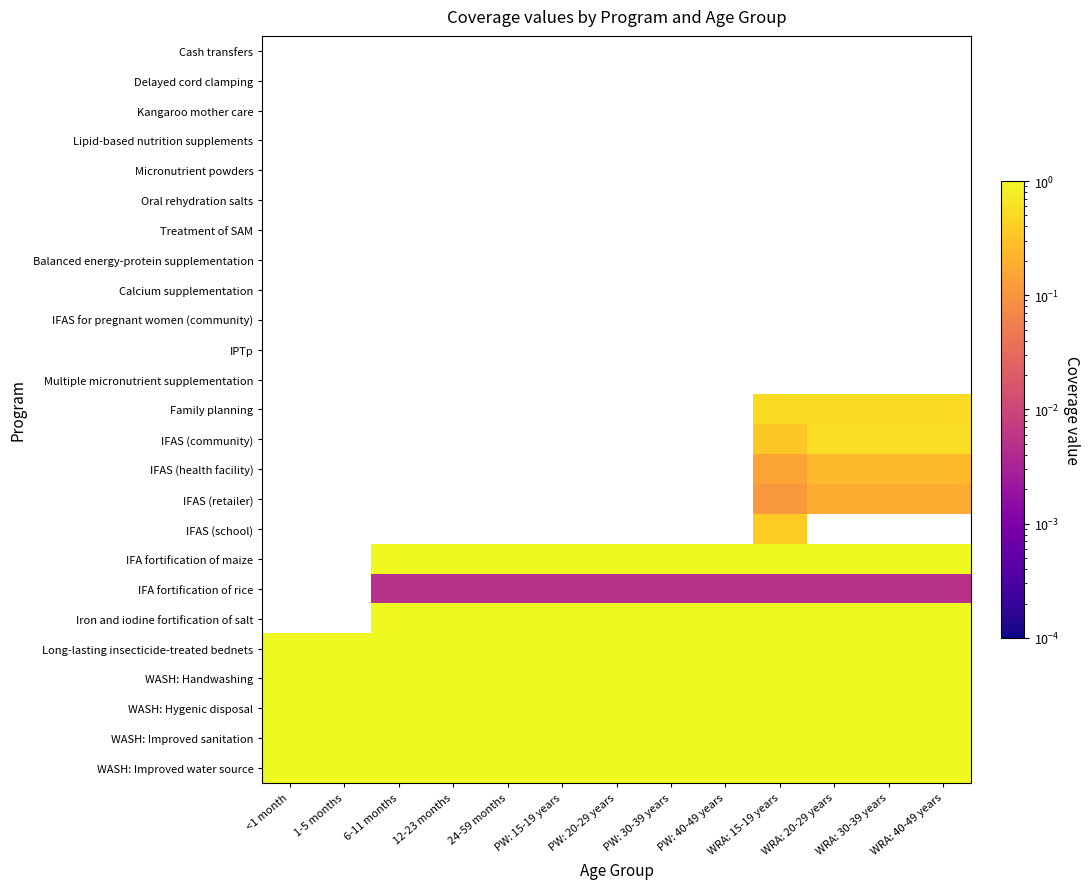

At PW: 40-49 years, list the series in order from smallest to largest.

IFA fortification of rice, Cash transfers, Delayed cord clamping, Kangaroo mother care, Lipid-based nutrition supplements, Micronutrient powders, Oral rehydration salts, Treatment of SAM, Balanced energy-protein supplementation, Calcium supplementation, IFAS for pregnant women (community), IPTp, Multiple micronutrient supplementation, Family planning, IFAS (community), IFAS (health facility), IFAS (retailer), IFAS (school), Long-lasting insecticide-treated bednets, IFA fortification of maize, Iron and iodine fortification of salt, WASH: Handwashing, WASH: Hygenic disposal, WASH: Improved sanitation, WASH: Improved water source